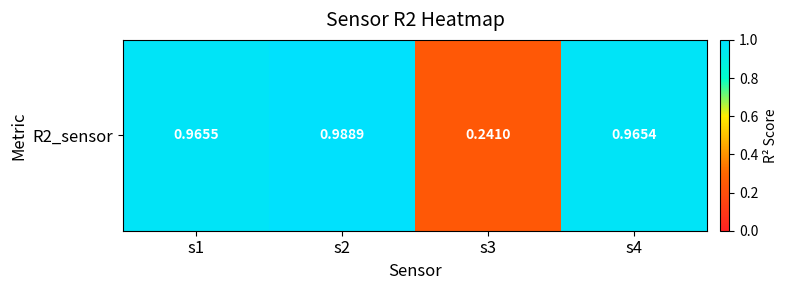

List the labels in order of value, smallest first.

s3, s4, s1, s2